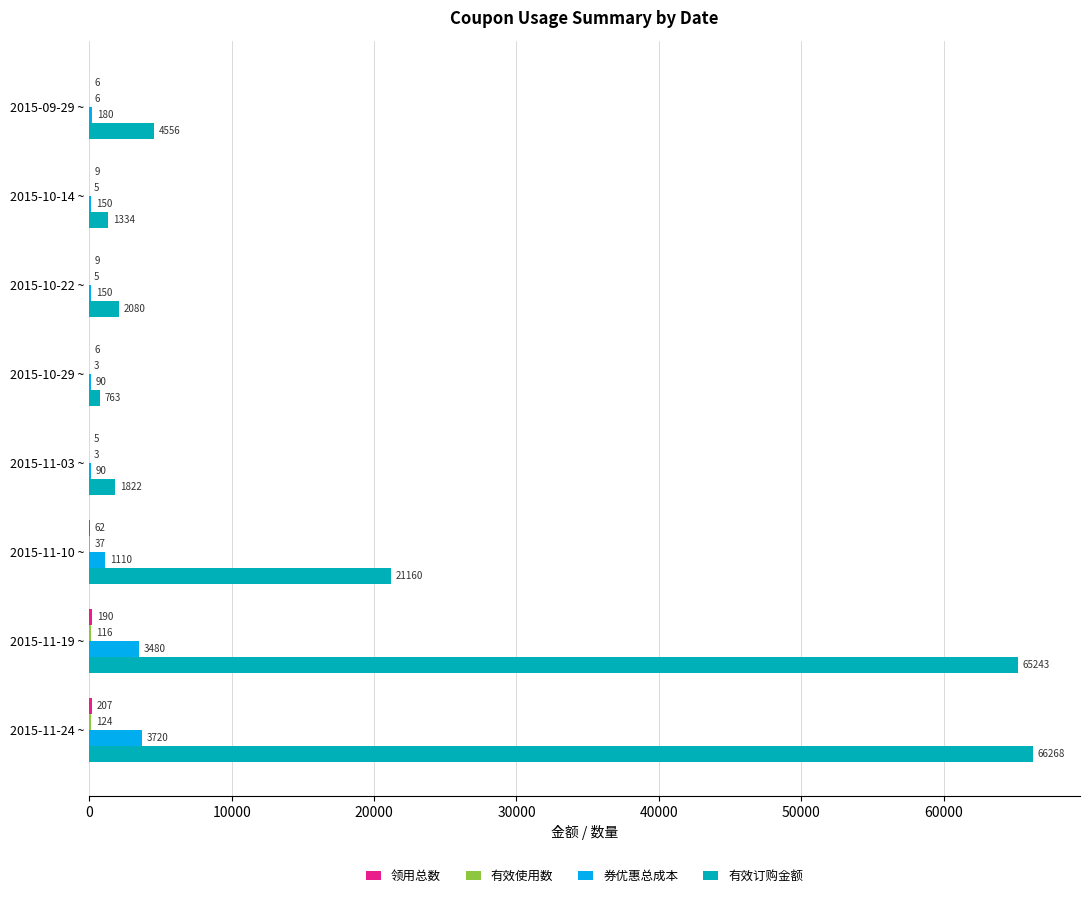

Which series changed the most between 2015-10-29 ~ and 2015-11-24 ~?

有效订购金额